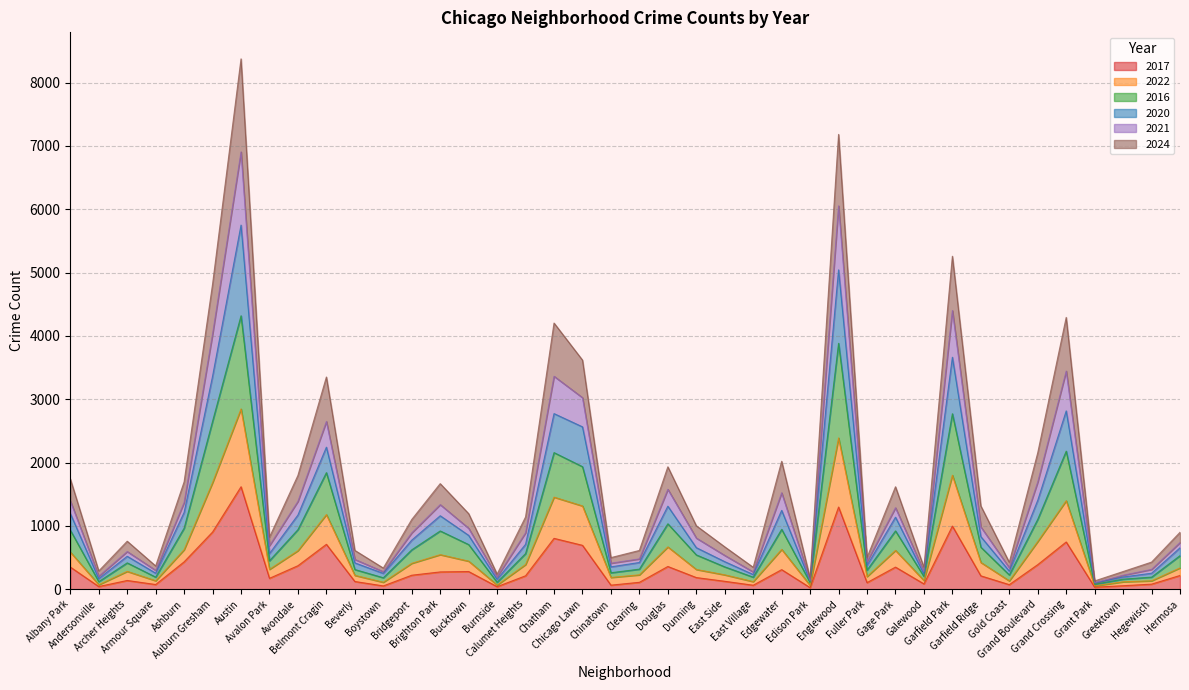

What is the highest value of the 2017 series?

1618